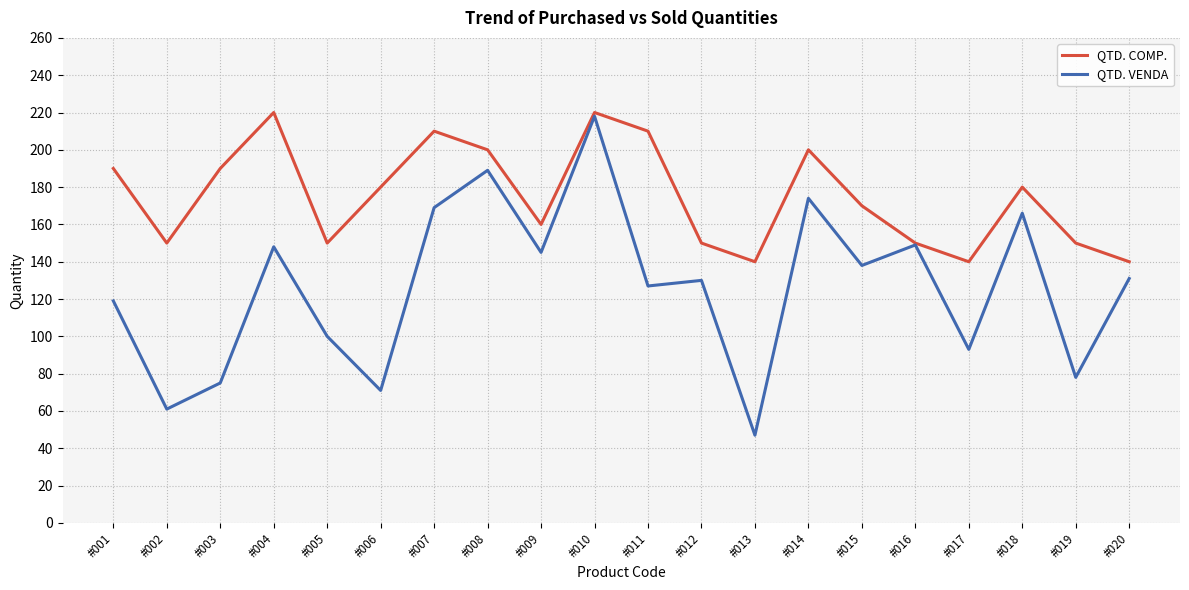

Which series has the largest total across all categories?

QTD. COMP.